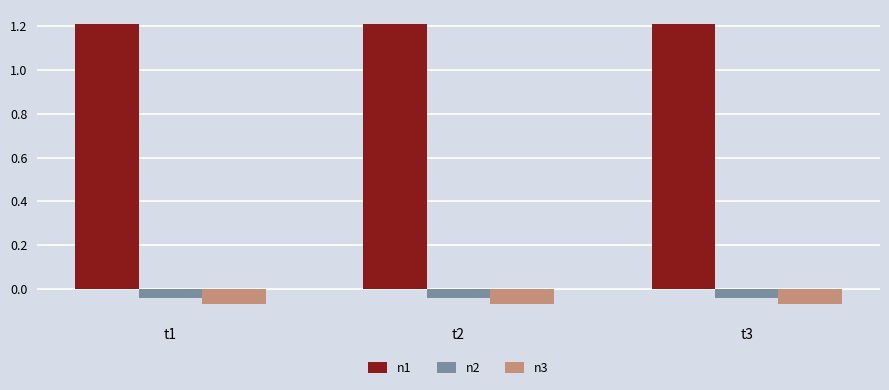

What is the spread (max minus min) of values at t1?

1.3